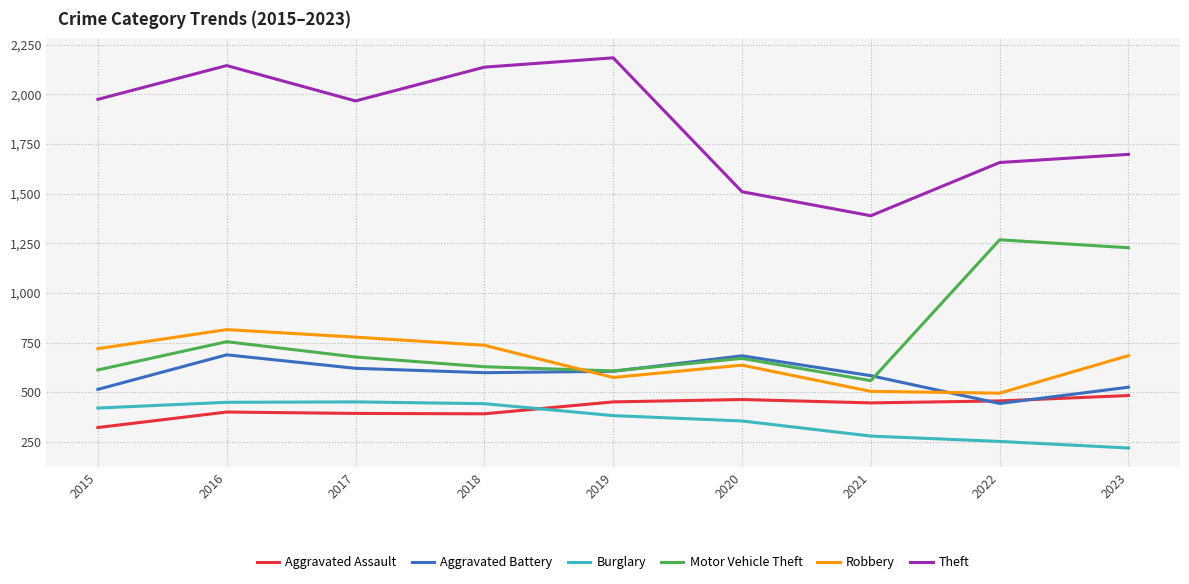

Is it true that Aggravated Assault equals 789 at 2020?

False